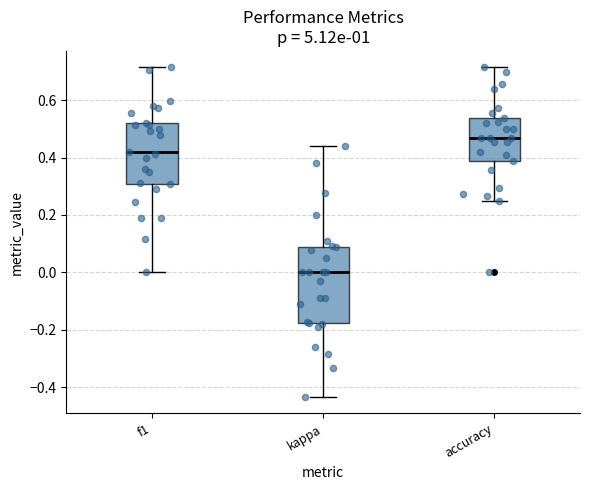

Reading left to right, transcribe this box plot: for each box, give where its median line is, the range the box spans, and where its two whiskers end, as read against the y-axis. The values are not printed on the chart, so give them approximately, as read against the axis.

f1: median 0.42, box 0.30 to 0.52, whiskers 0.00 to 0.72
kappa: median 0.00, box -0.18 to 0.08, whiskers -0.44 to 0.44
accuracy: median 0.46, box 0.38 to 0.54, whiskers 0.26 to 0.72